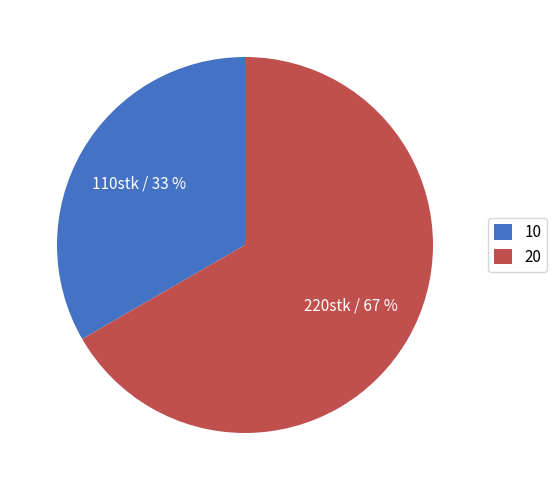

How many segments does this pie chart have?

2